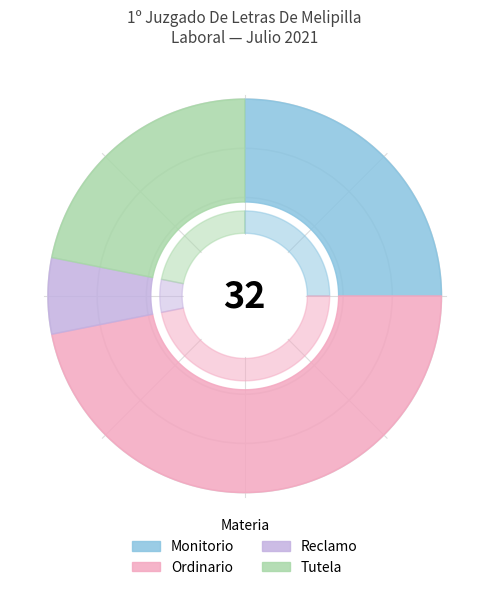

What is the ratio of the value at Reclamo to the value at Tutela?

0.3